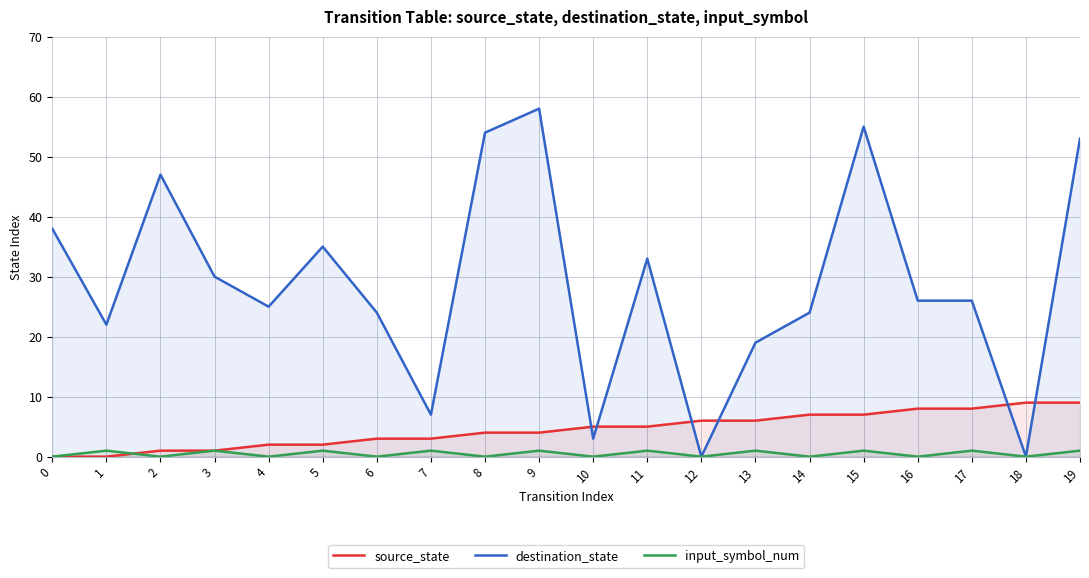

How many input_symbol_num values are between 0 and 1?

20